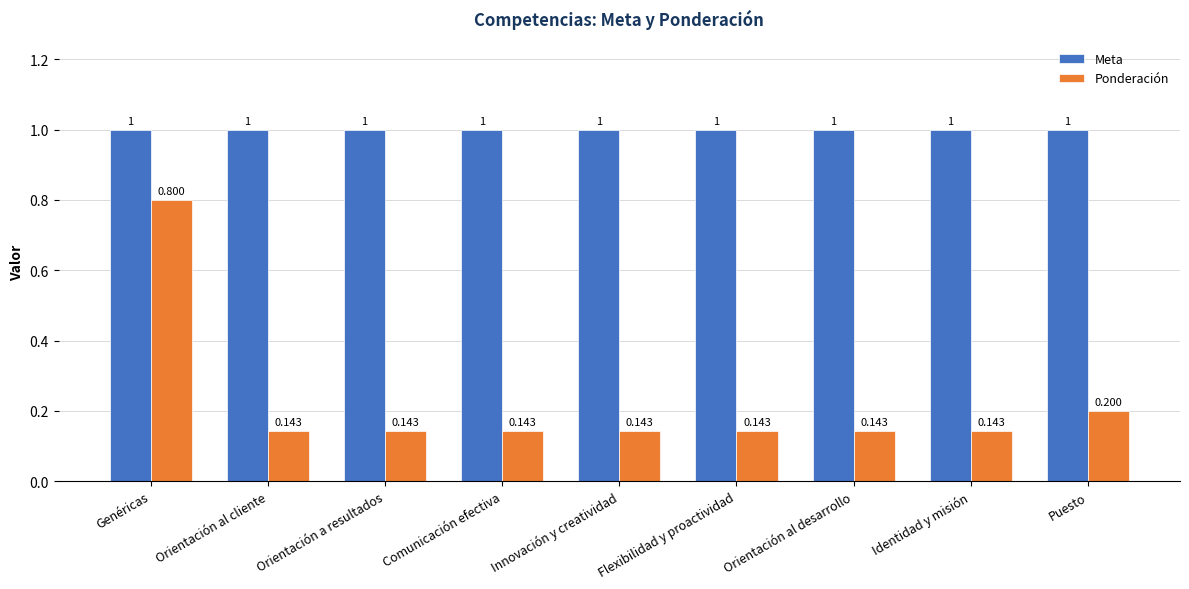

At how many categories does at least one series exceed 0?

9